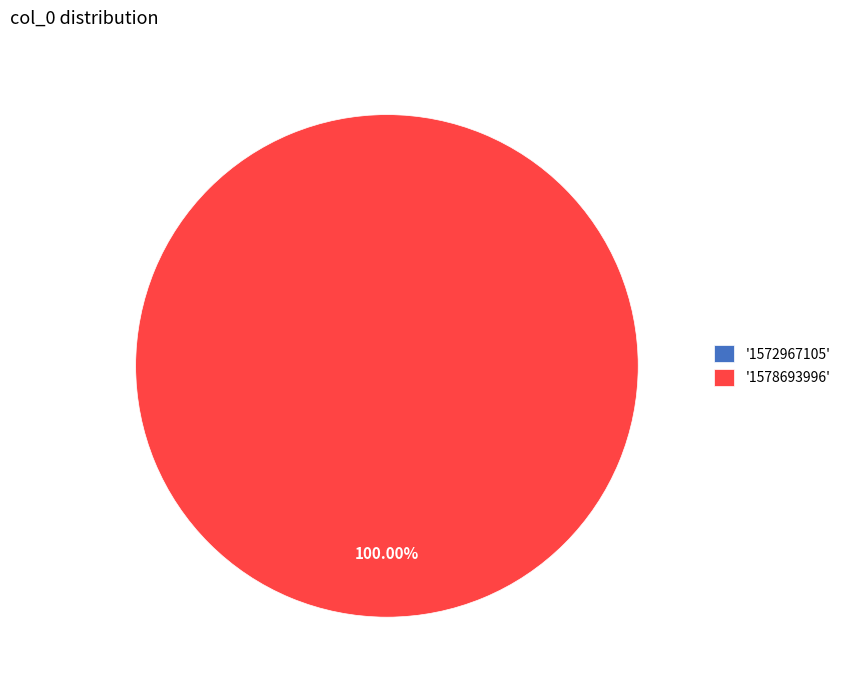

Rank the categories by value from highest to lowest.

1578693996, 1572967105